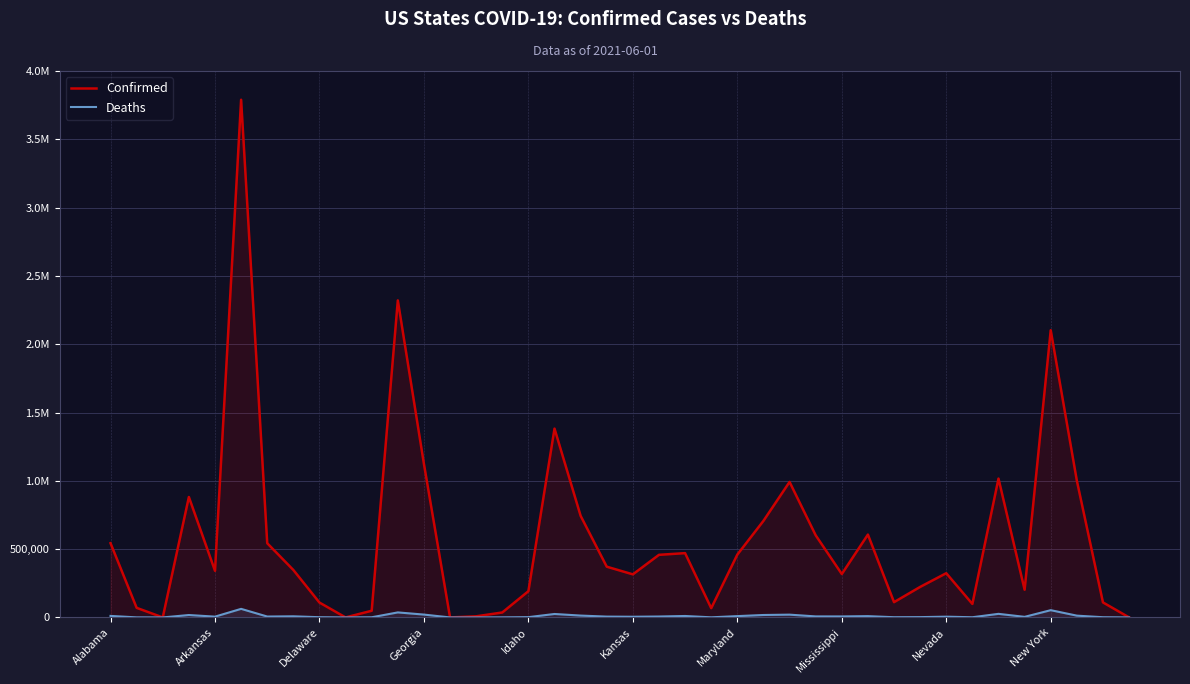

How many lines are shown in the chart?

2